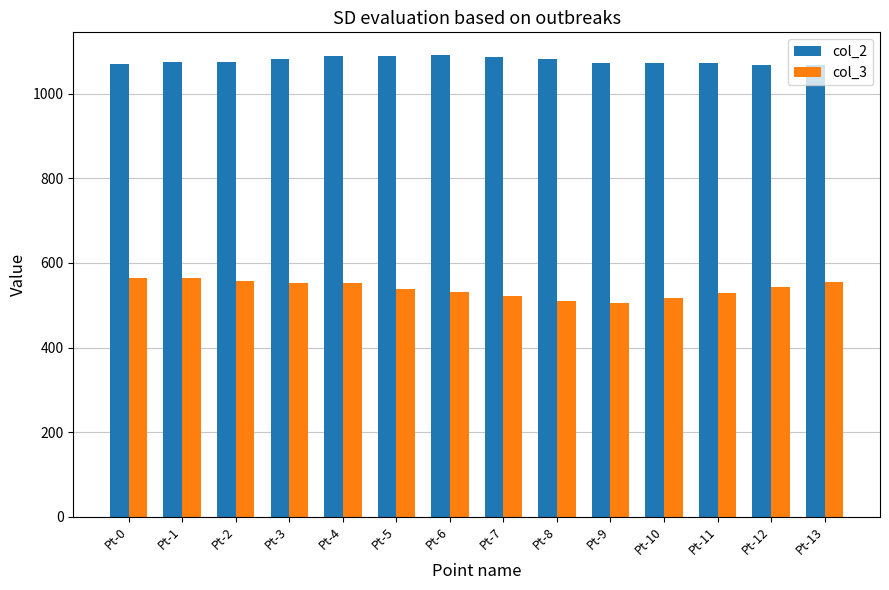

What is the difference between the maximum and second lowest values in the col_3 series?

54.1